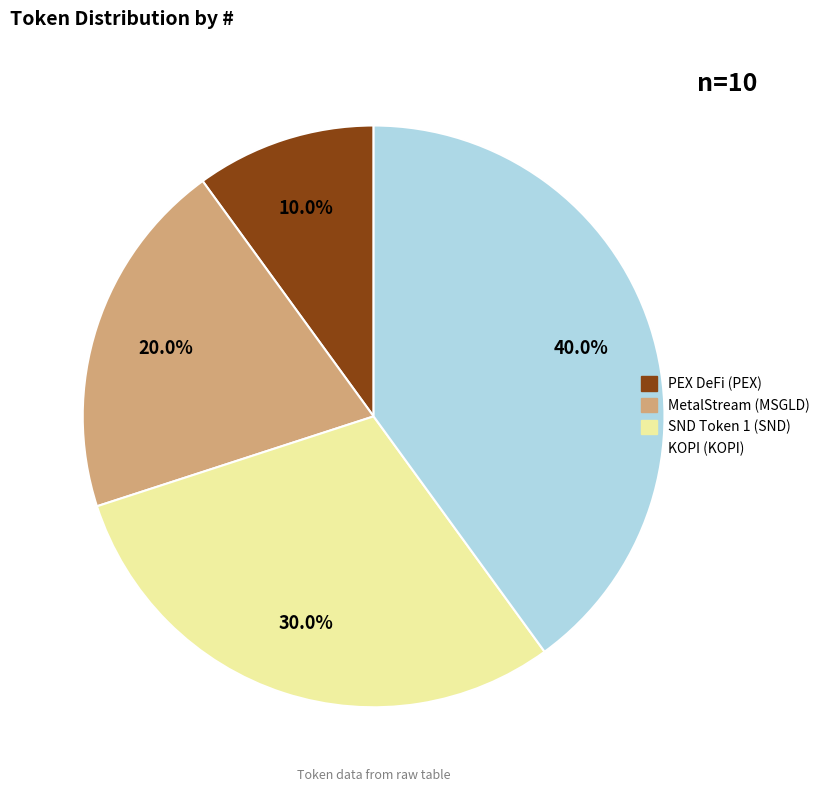

Is there any slice that represents more than half of the pie?

No